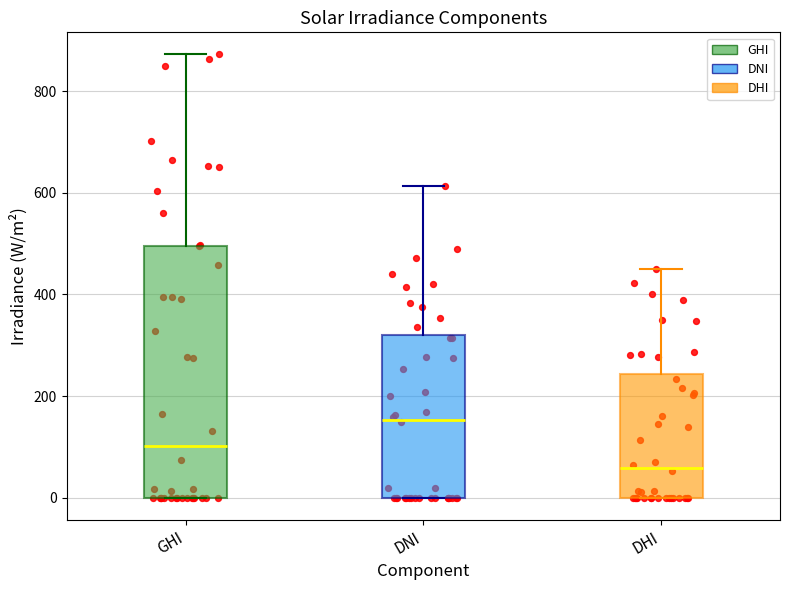

Which box is the tallest, from its lower edge to its upper edge?

GHI